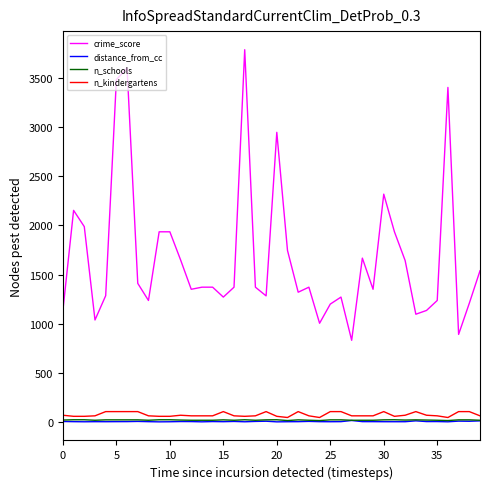

True or false: distance_from_cc and crime_score cross at least once.

False